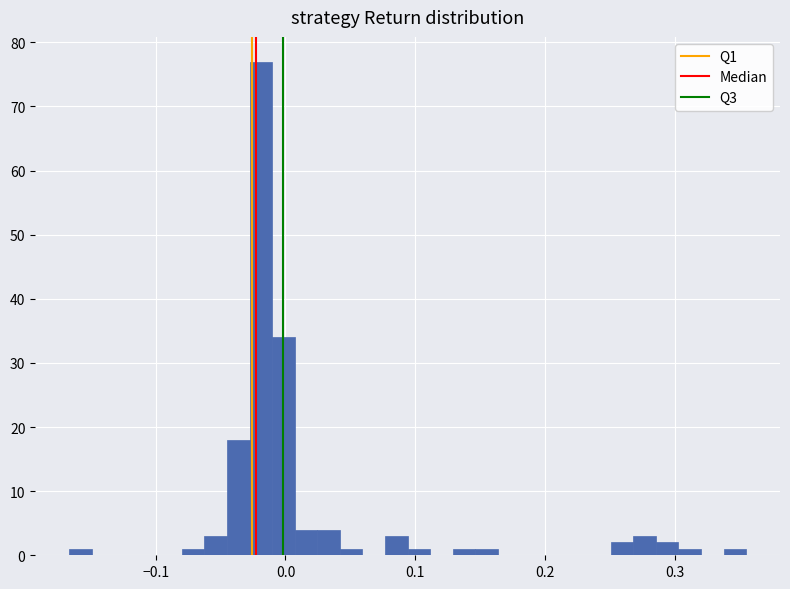

Around what value on the x-axis is the tallest bar? Give the approximate position of its centre, as read against the axis.

-0.02